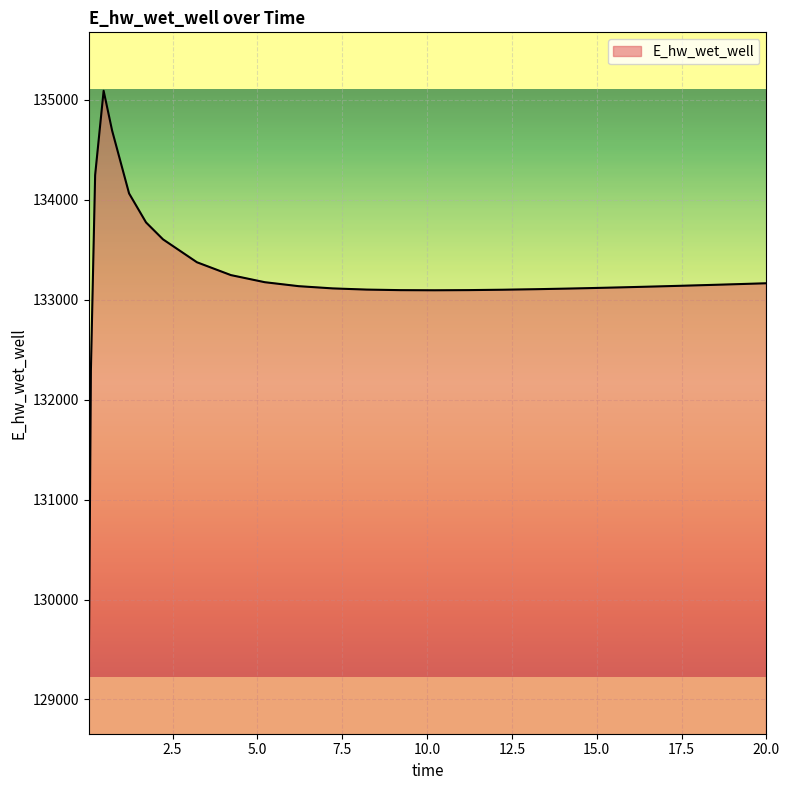

What is the average value?

133212.7